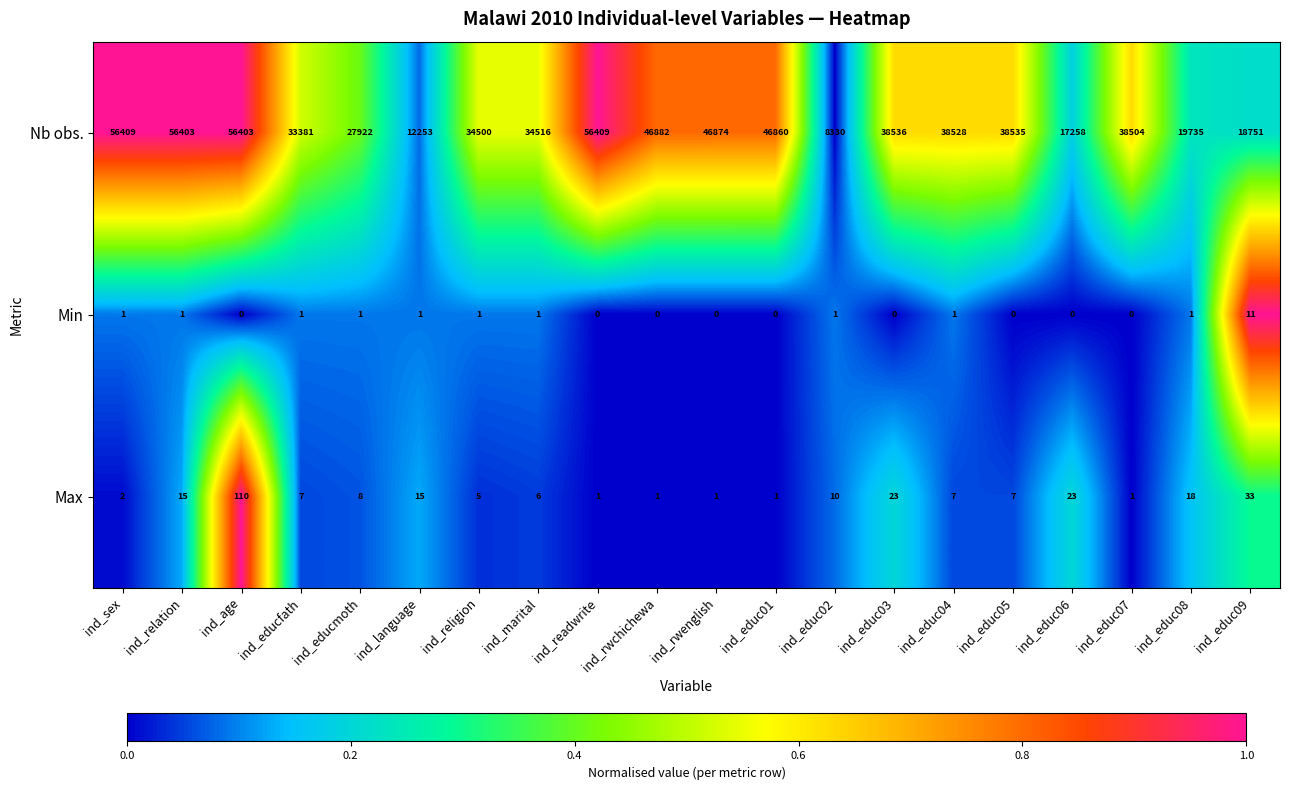

The Min series shows 1 at ind_educ08. True or false?

True